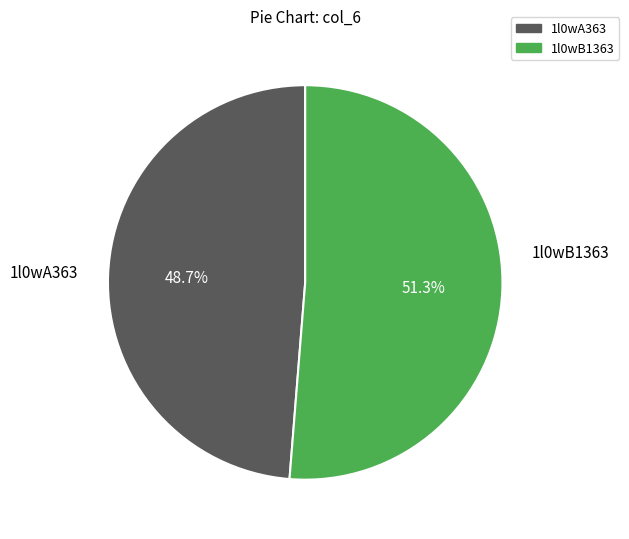

What percentage is the 1l0wB1363 slice, to the nearest percent?

51%